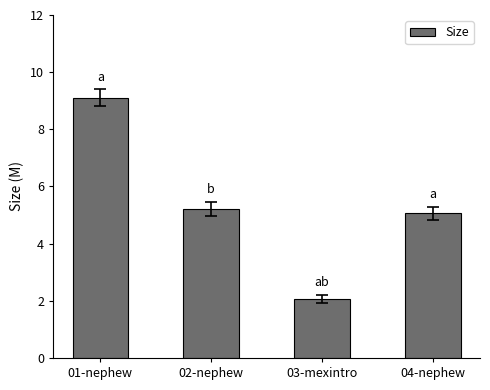

Reading left to right, extract all data points from this chart.

9.1	5.2	2.1	5.1